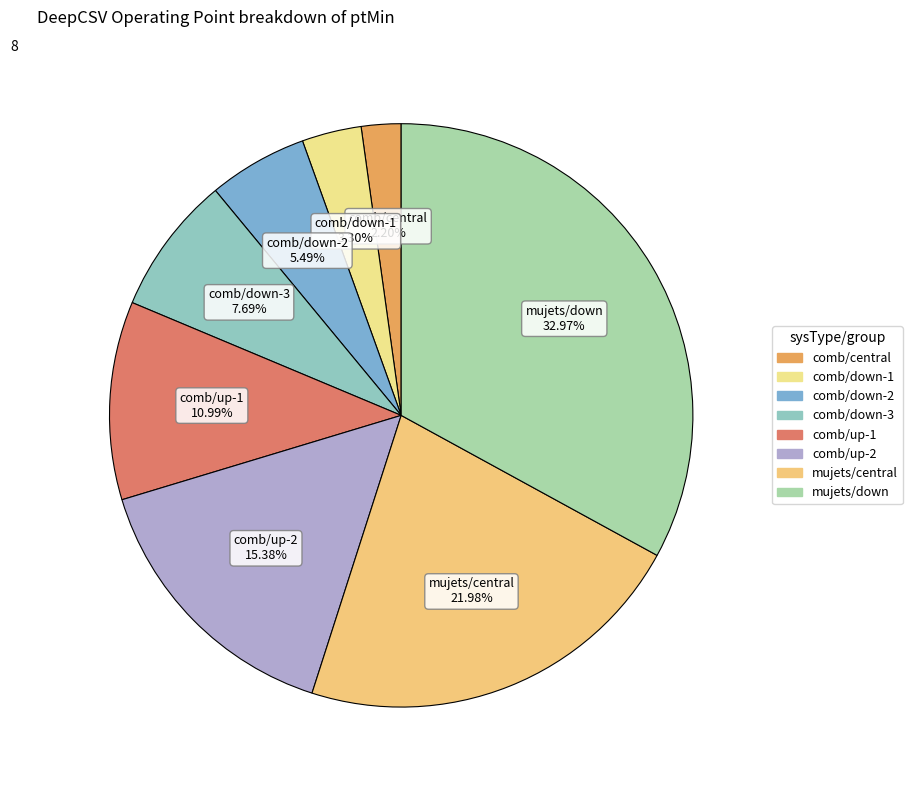

Which has a higher value, comb/down-3 7.69% or comb/up-1 10.99%?

comb/up-1 10.99%